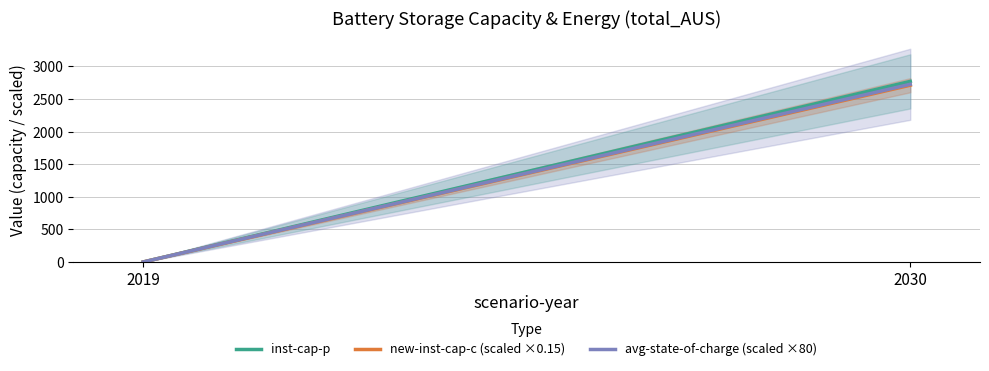

The value of avg-state-of-charge (scaled ×80) at 2019 is 0.0. True or false?

True